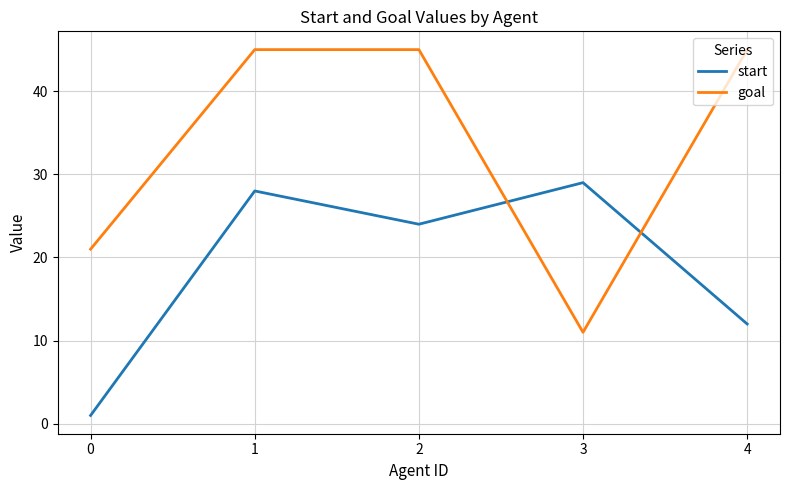

Which series ends up on top after the final intersection of goal and start?

goal